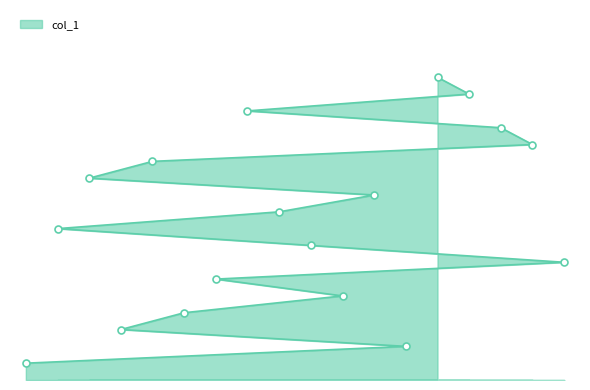

Approximately how many times larger is the value at 6 compared to 18?

0.6